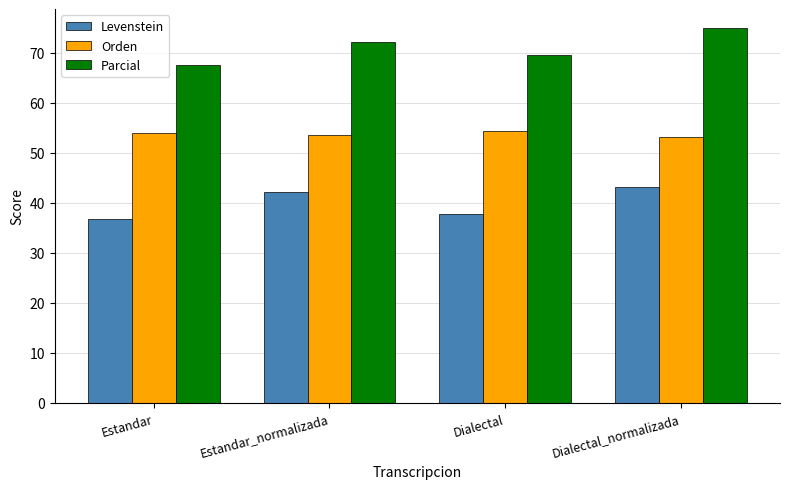

What is the average value of the Parcial series?

71.1